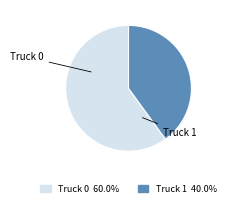

Between Truck 0 and Truck 1, which is larger?

Truck 0